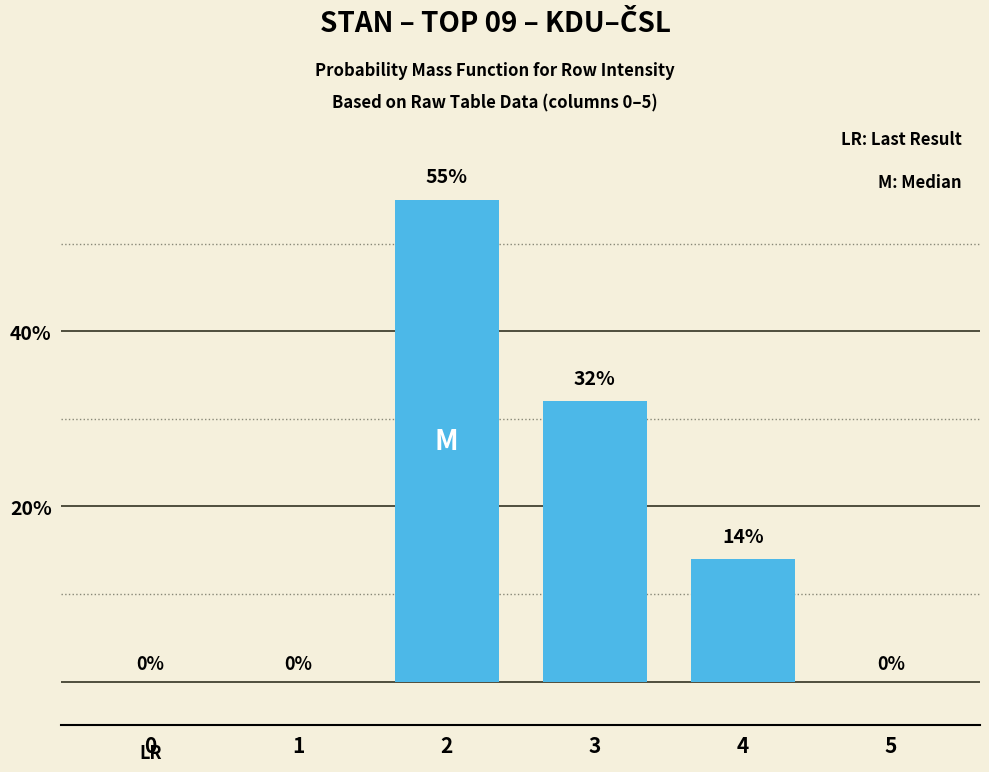

What is the difference between the values at 0 and 3?

32